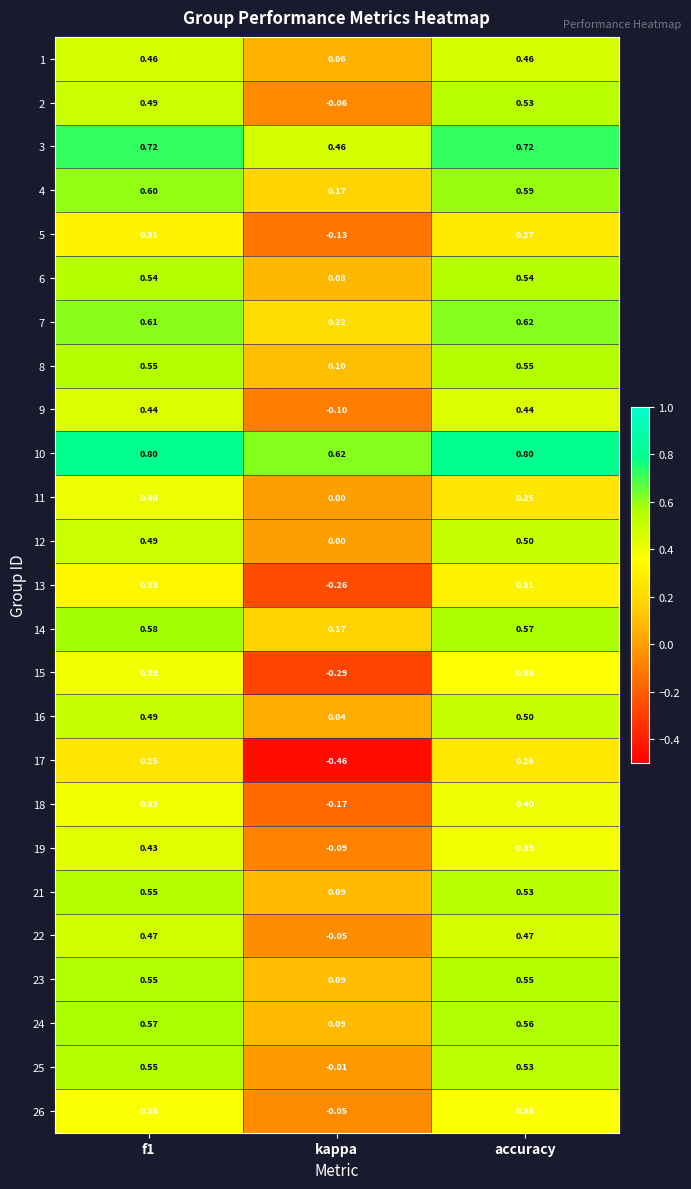

At which label is 9 closest to 0?

kappa